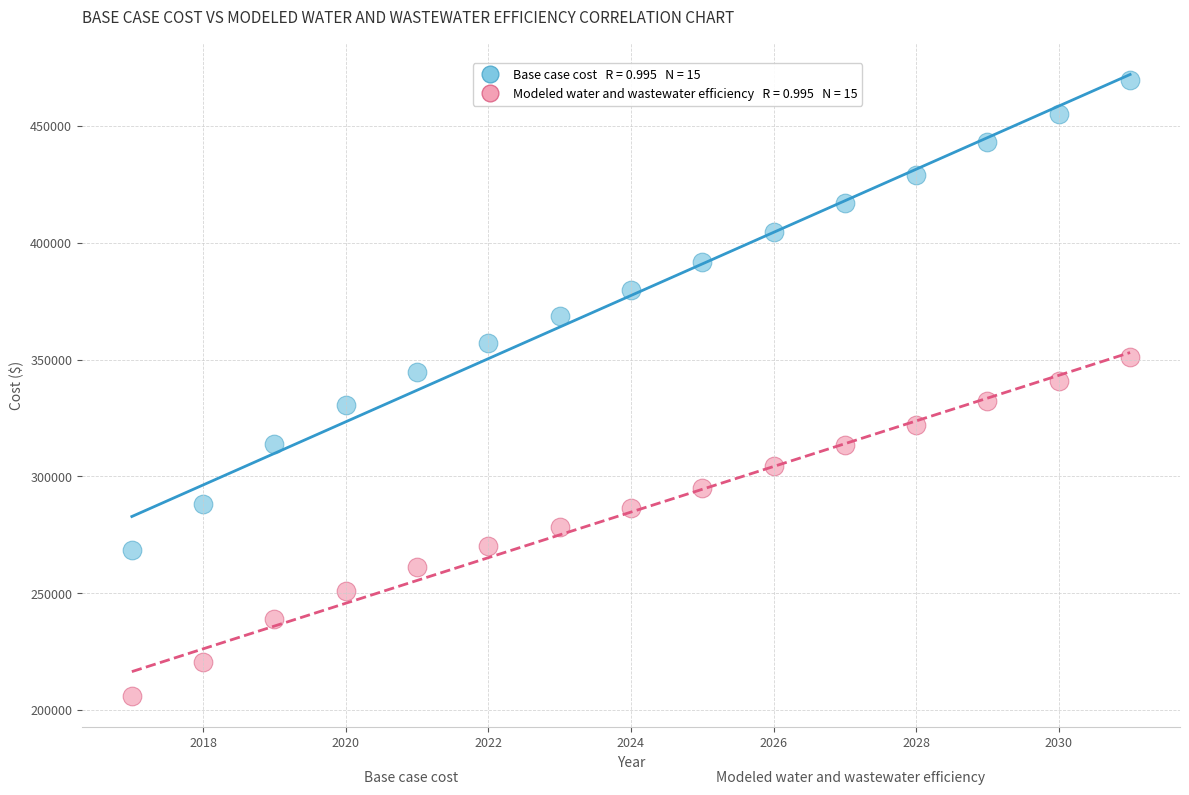

Across all data points, what is the range of Y values (max minus min)?

263748.0